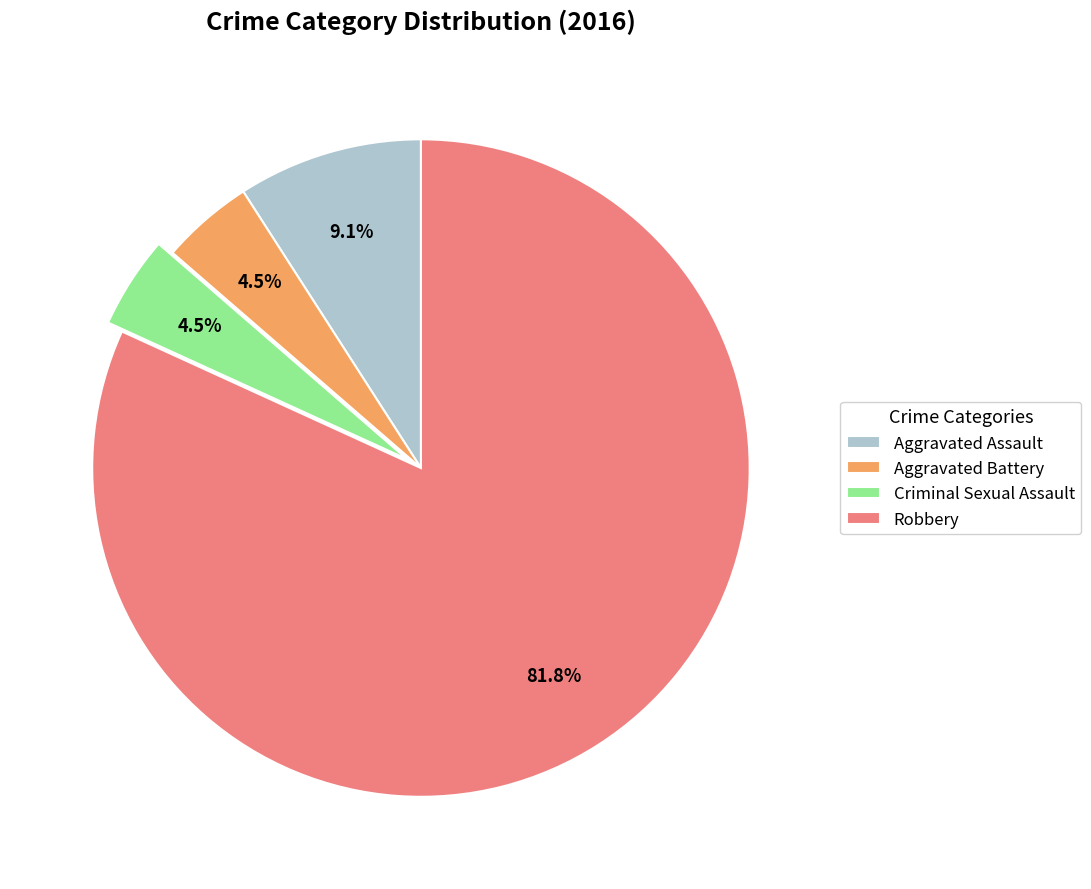

To the nearest percent, what is the average slice percentage?

25%